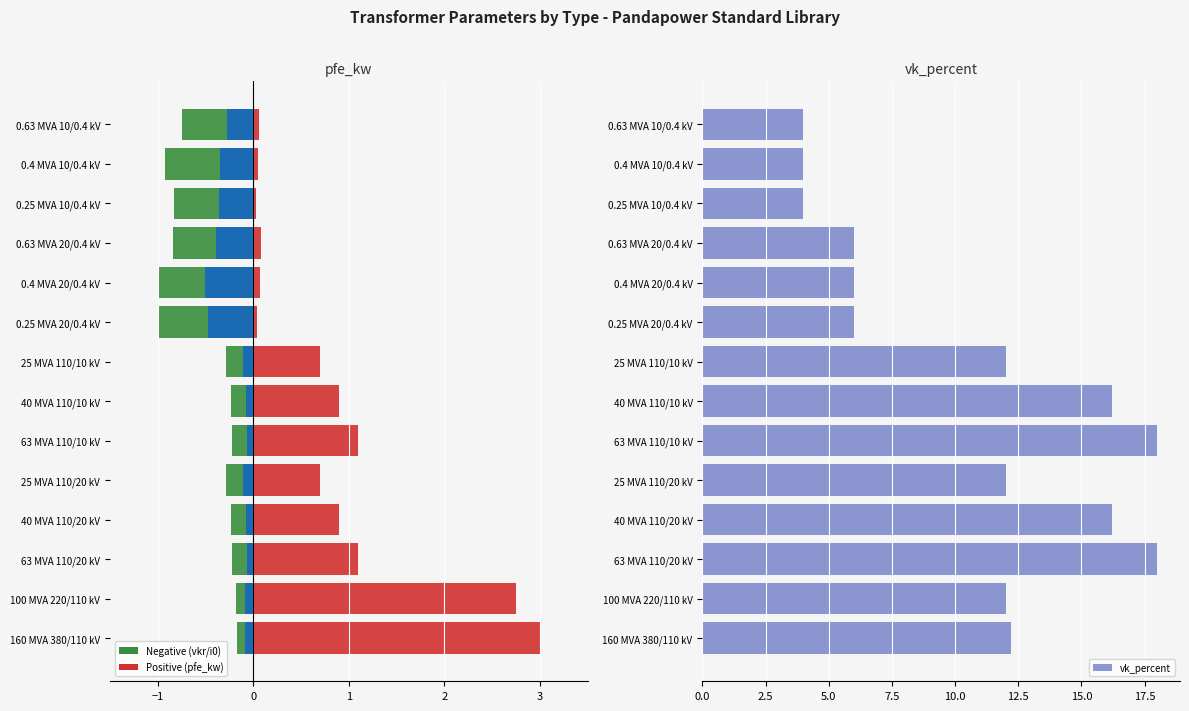

How many groups of bars are there?

14